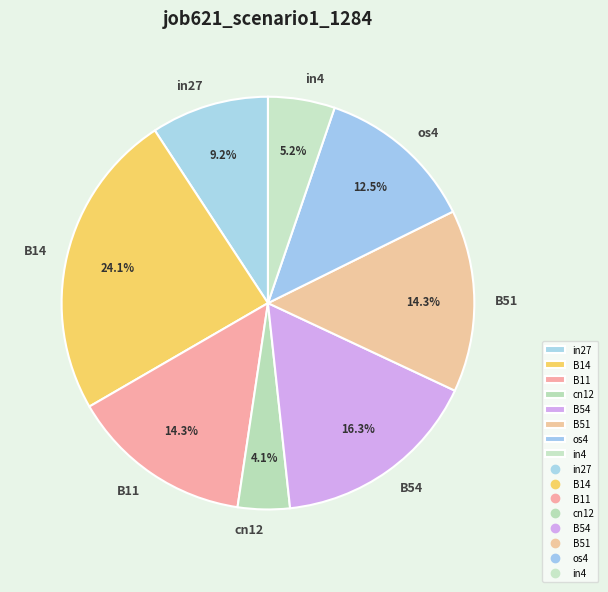

What percentage is the B11 slice, to the nearest percent?

14%